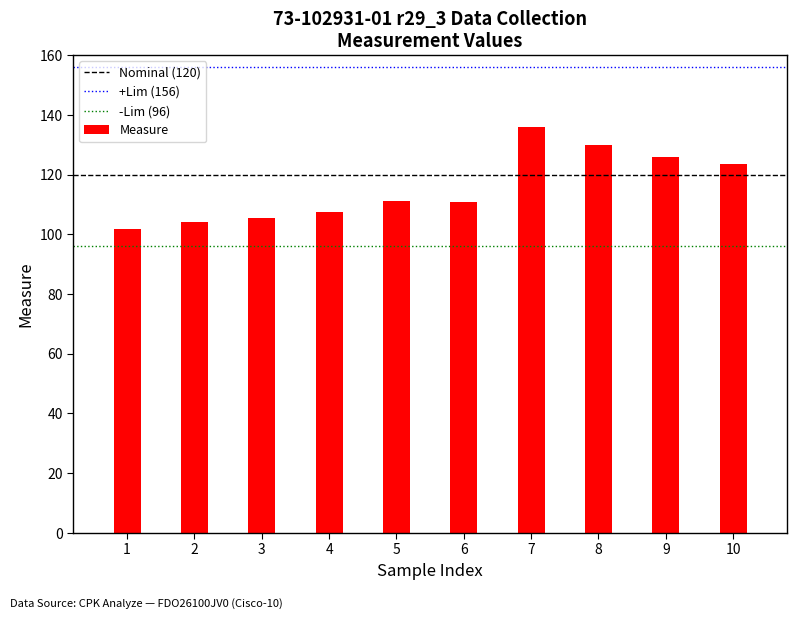

Which category has the lowest value in the +Lim (156) series?

1